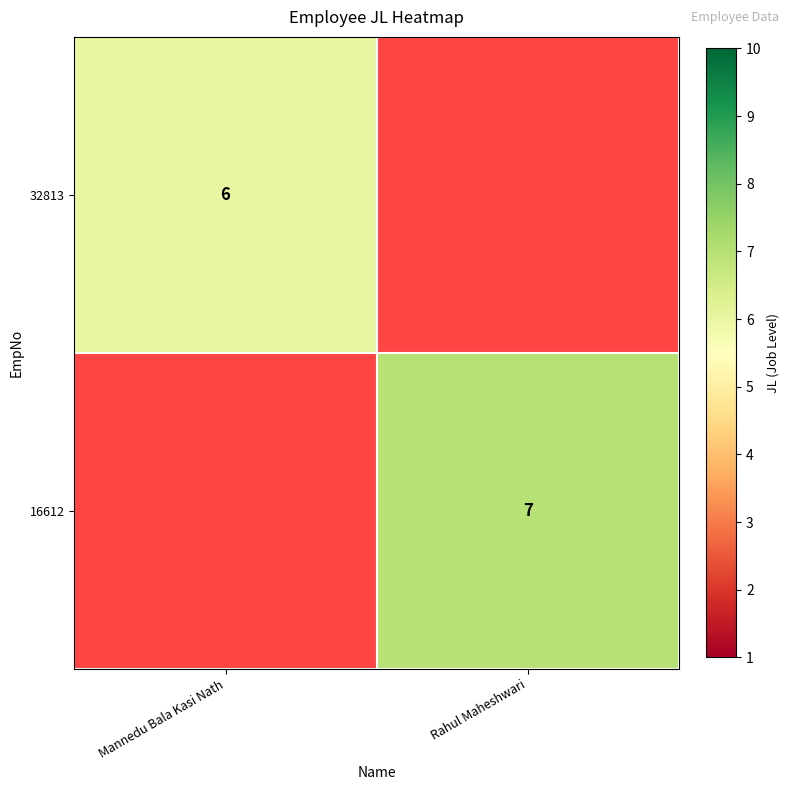

How many series are shown in this chart?

2